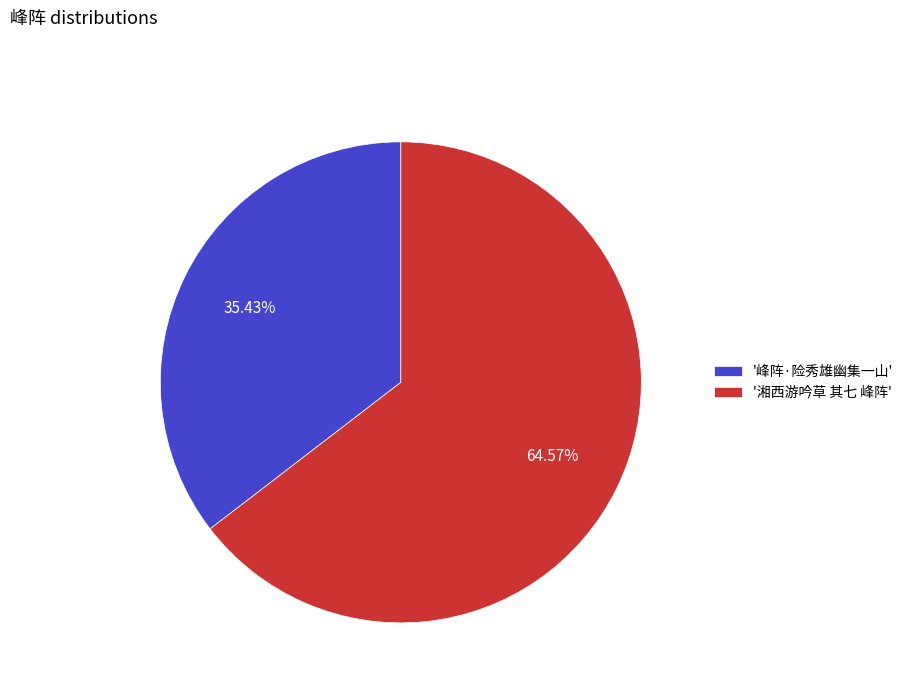

Does any single category account for the majority?

Yes